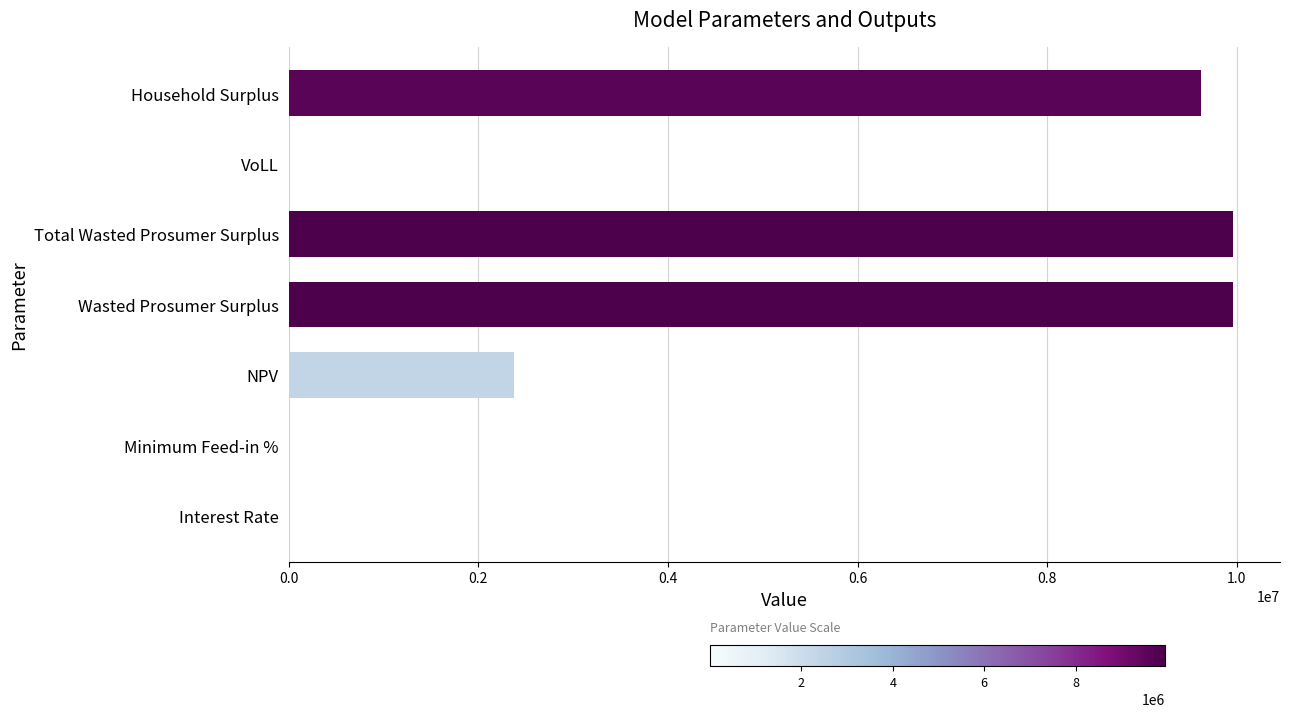

Which has a higher value, Wasted Prosumer Surplus or NPV?

Wasted Prosumer Surplus